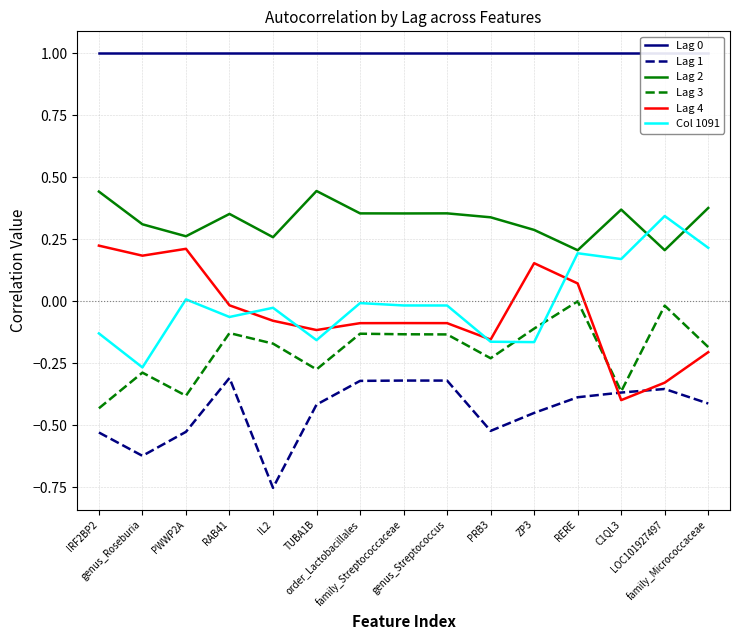

Rank the categories by Lag 1 value from highest to lowest.

RAB41, family_Streptococcaceae, genus_Streptococcus, order_Lactobacillales, LOC101927497, C1QL3, RERE, family_Micrococcaceae, TUBA1B, ZP3, PRB3, PWWP2A, IRF2BP2, genus_Roseburia, IL2